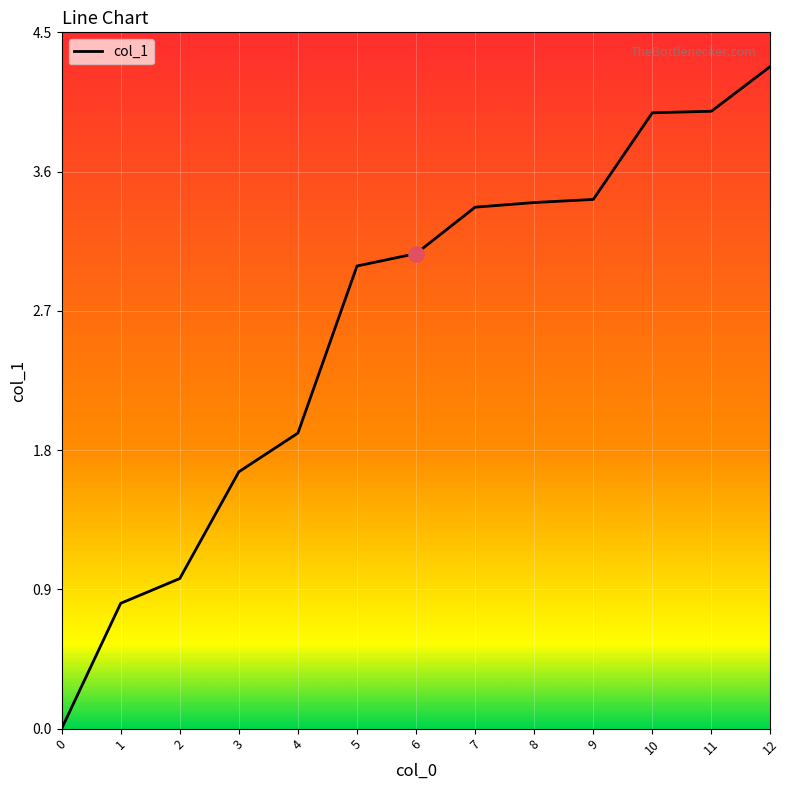

Between 12 and 10, which is larger?

12